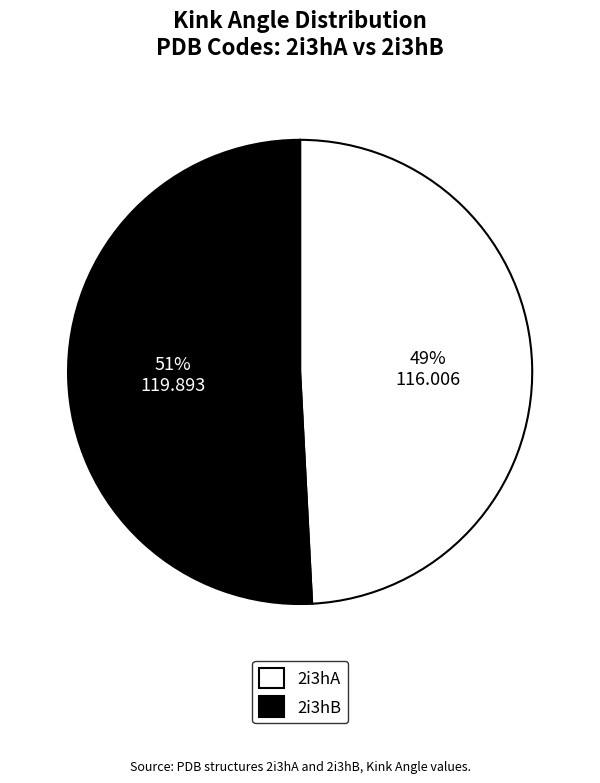

What percentage is the 2i3hB slice, to the nearest percent?

51%